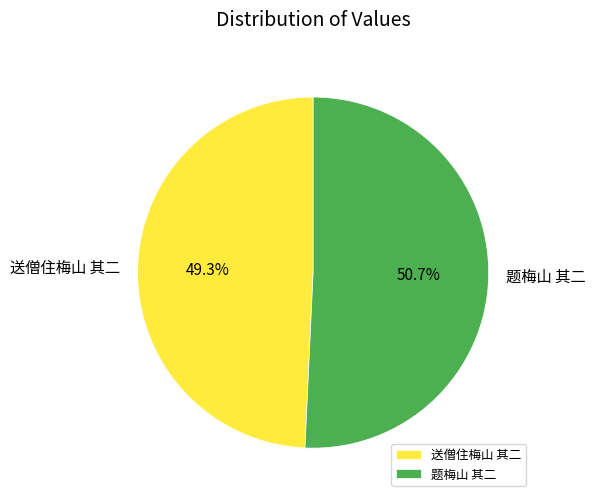

What percentage is the 送僧住梅山 其二 slice, to the nearest percent?

49%